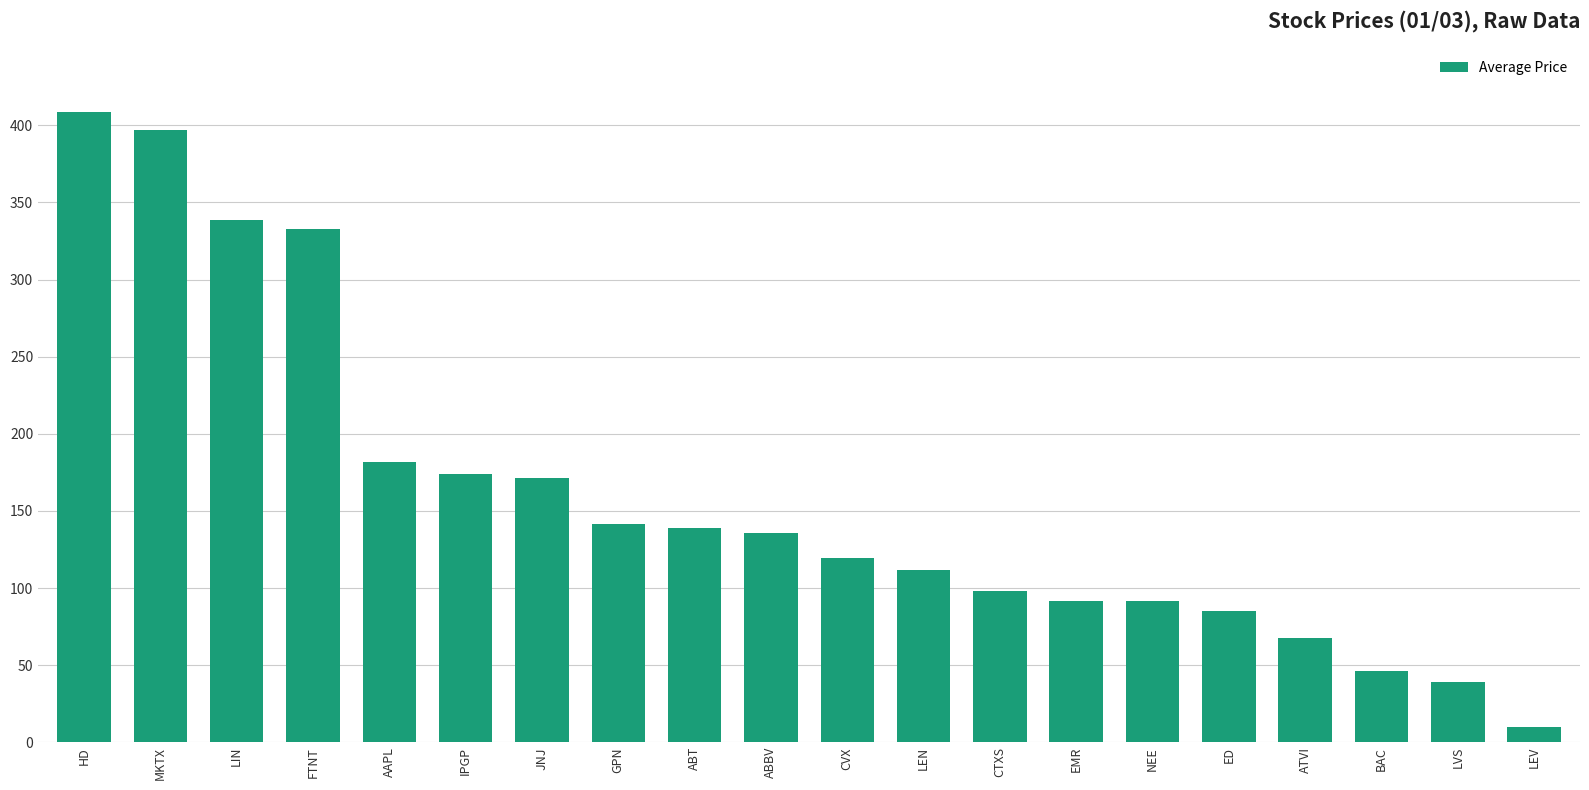

Which category has the lowest value across all series?

LEV